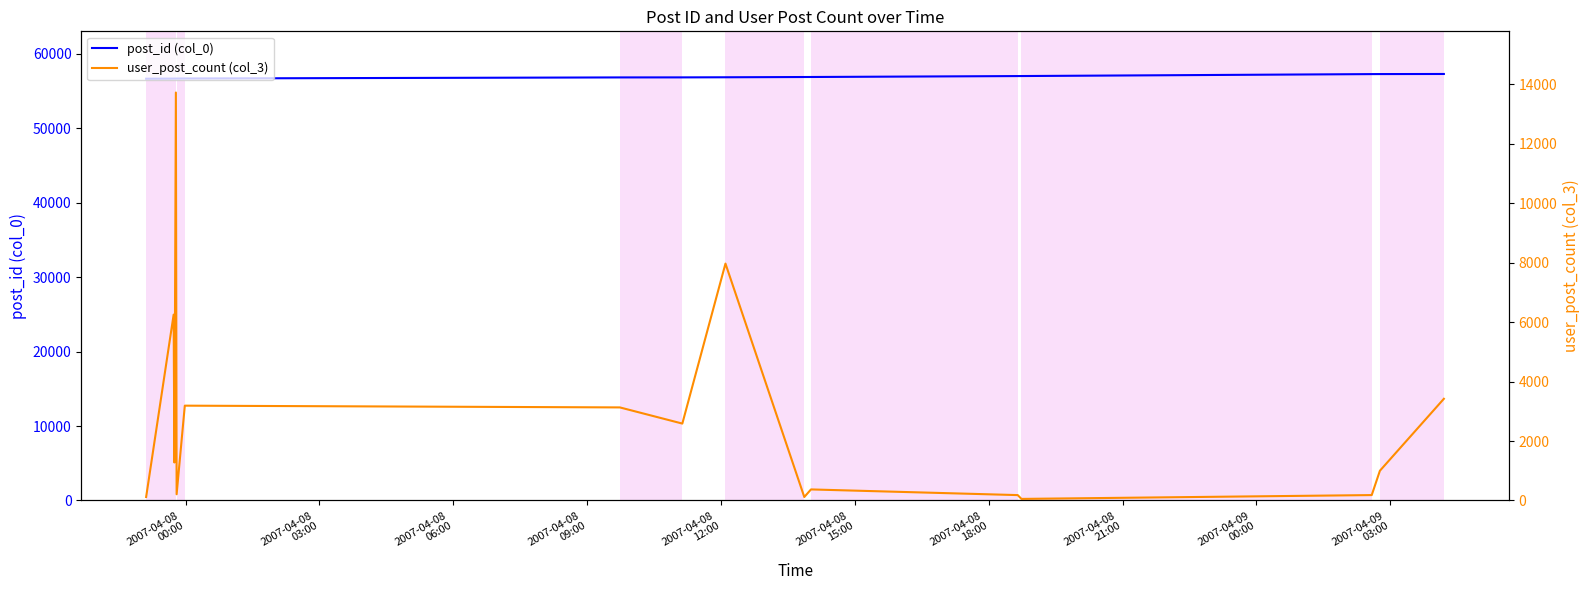

What is the value of the post_id (col_0) point at the 2nd from the left?

56669